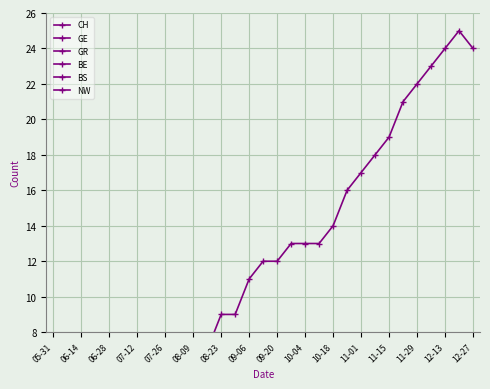

Rank the series at 09-20 from lowest to highest value.

BE, BS, NW, GE, GR, CH